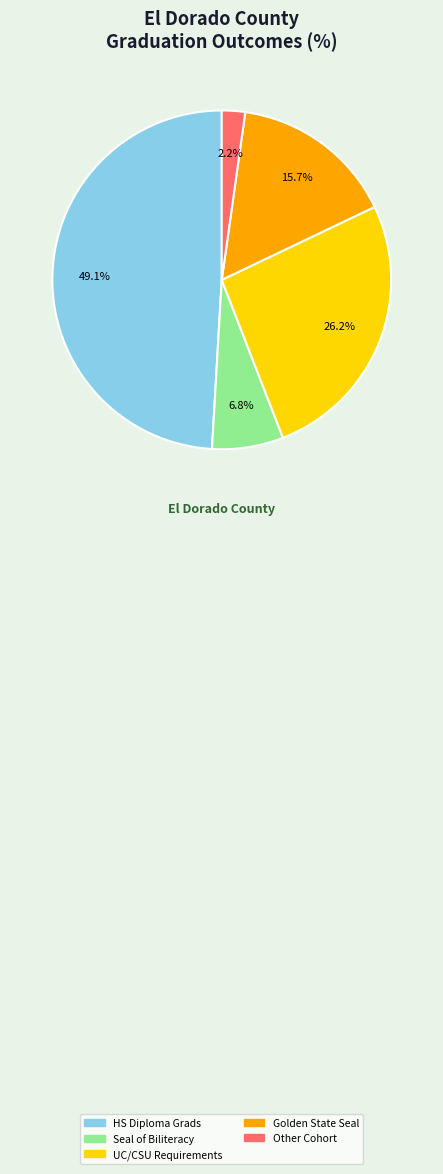

How many slices are in this pie chart?

5